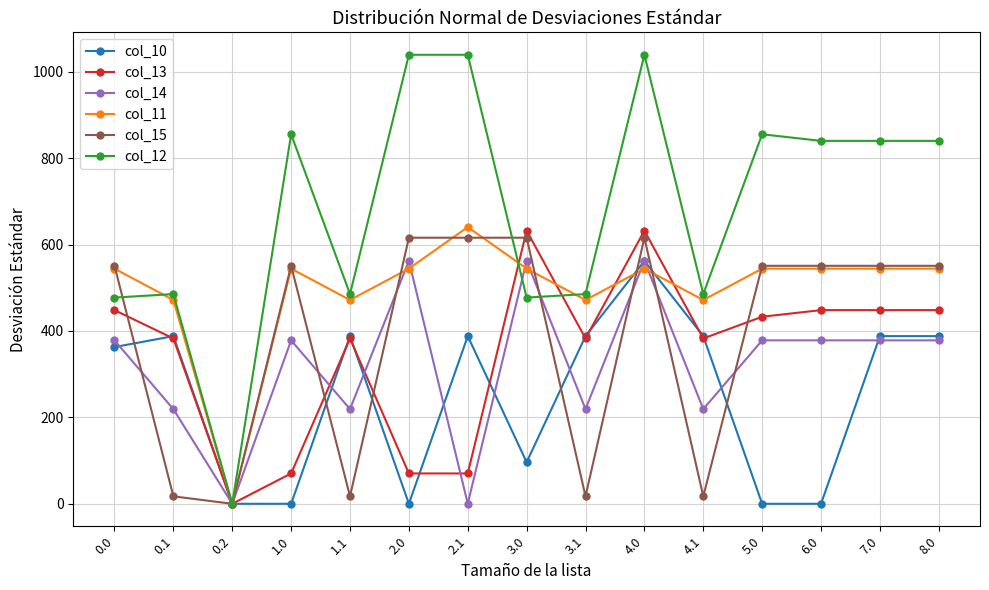

What are all the series names shown in the legend?

col_10, col_13, col_14, col_11, col_15, col_12